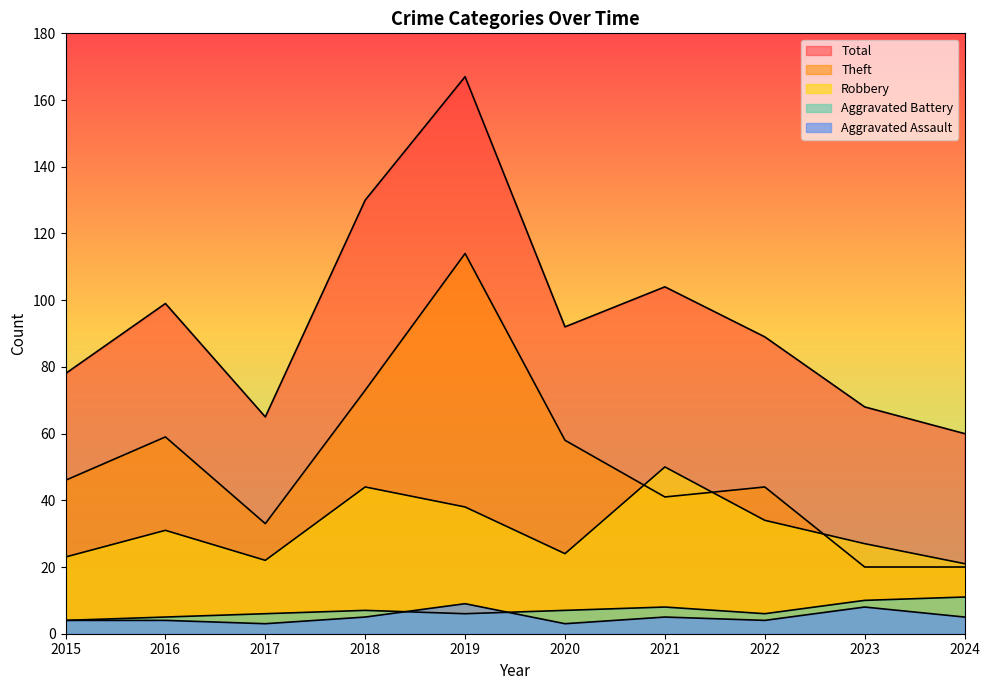

What is the highest value of the Aggravated Assault series?

9